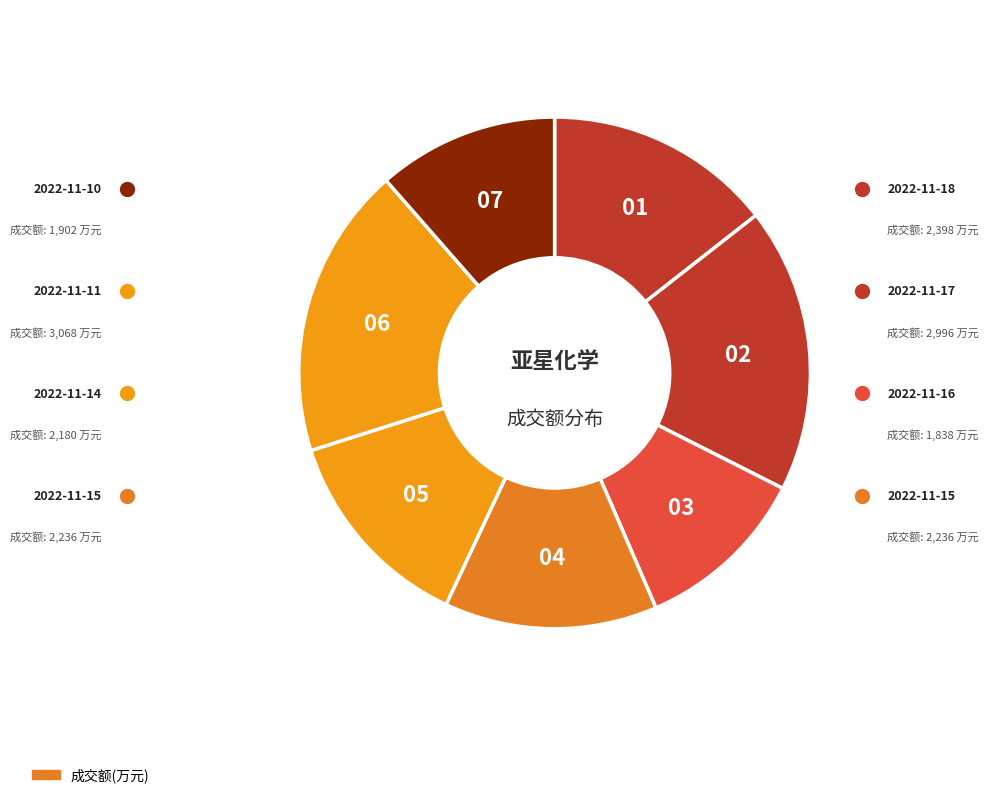

Which slice is the largest?

2022-11-11